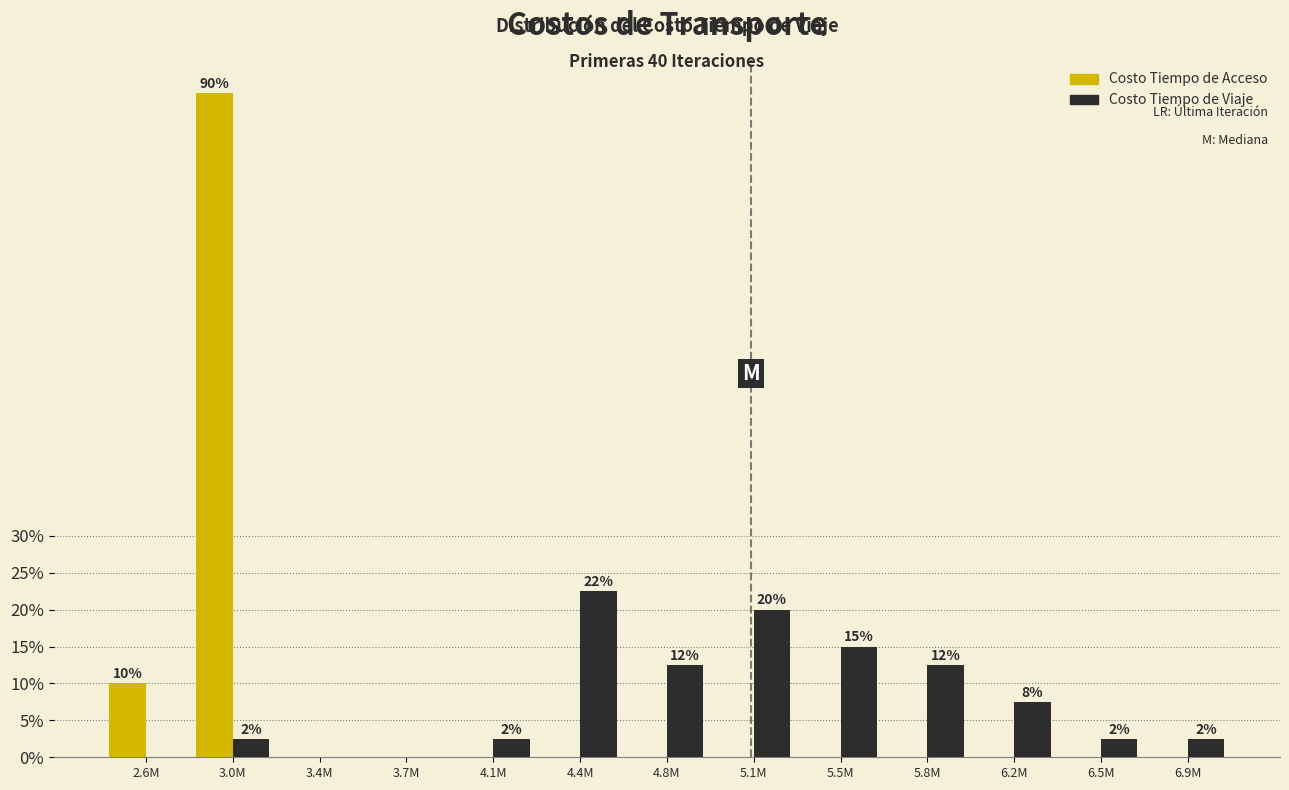

Reading left to right, what are all the values shown in this chart?

Costo Tiempo de Acceso: 2.6M=10.0	3.0M=90.0	3.4M=0.0	3.7M=0.0	4.1M=0.0	4.4M=0.0	4.8M=0.0	5.1M=0.0	5.5M=0.0	5.8M=0.0	6.2M=0.0	6.5M=0.0	6.9M=0.0
Costo Tiempo de Viaje: 2.6M=0.0	3.0M=2.5	3.4M=0.0	3.7M=0.0	4.1M=2.5	4.4M=22.5	4.8M=12.5	5.1M=20.0	5.5M=15.0	5.8M=12.5	6.2M=7.5	6.5M=2.5	6.9M=2.5